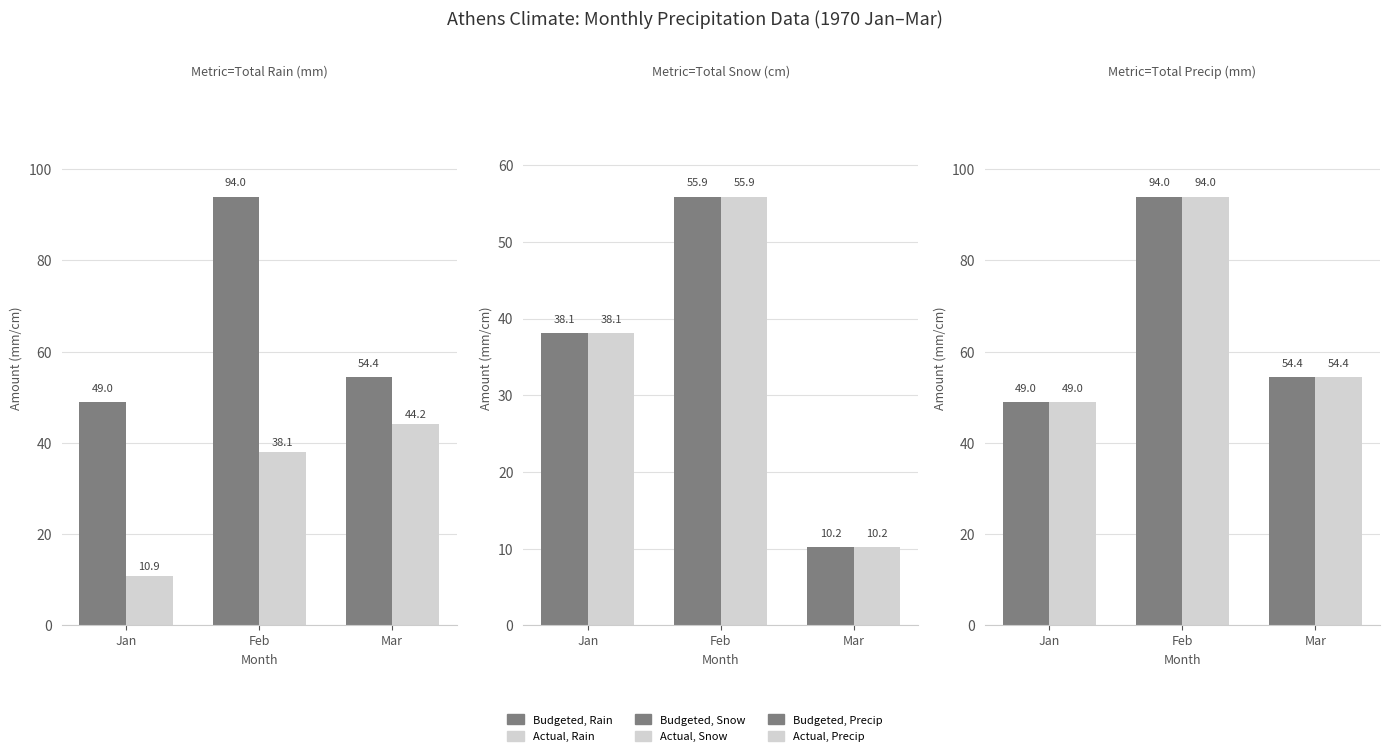

Read the Budgeted, Rain value at Jan.

49.0